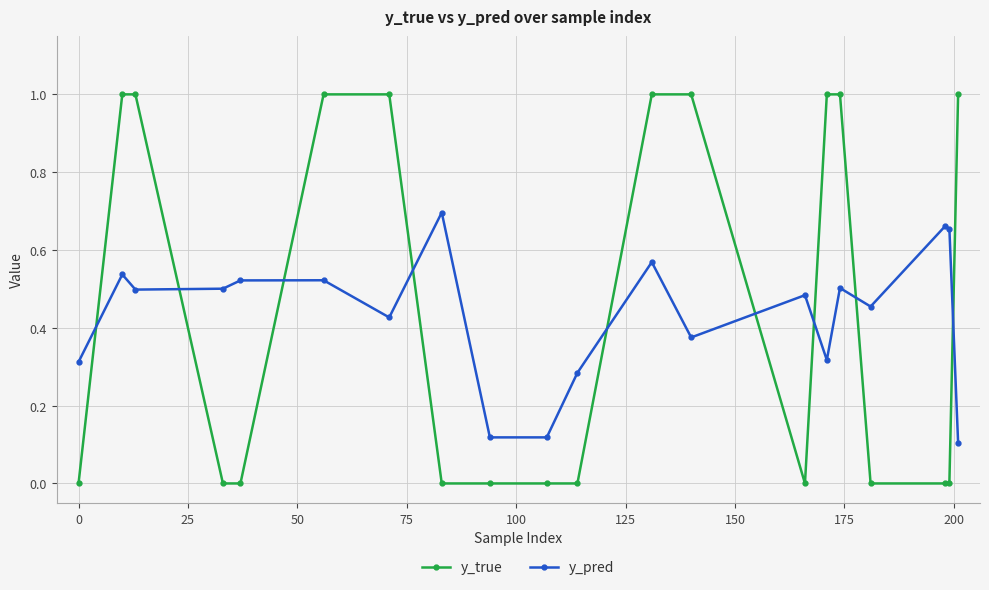

After their last crossing, which series has the higher values: y_true or y_pred?

y_true